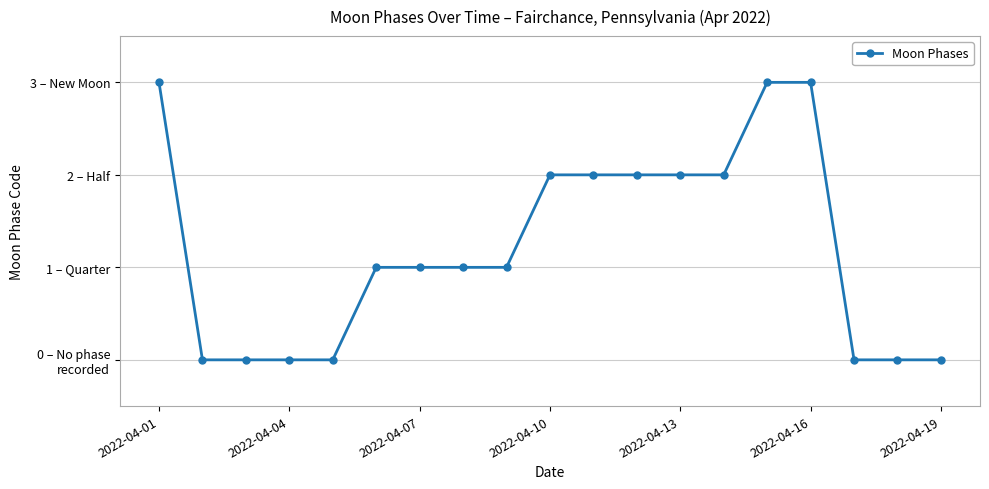

Does the chart have visible grid lines?

Yes